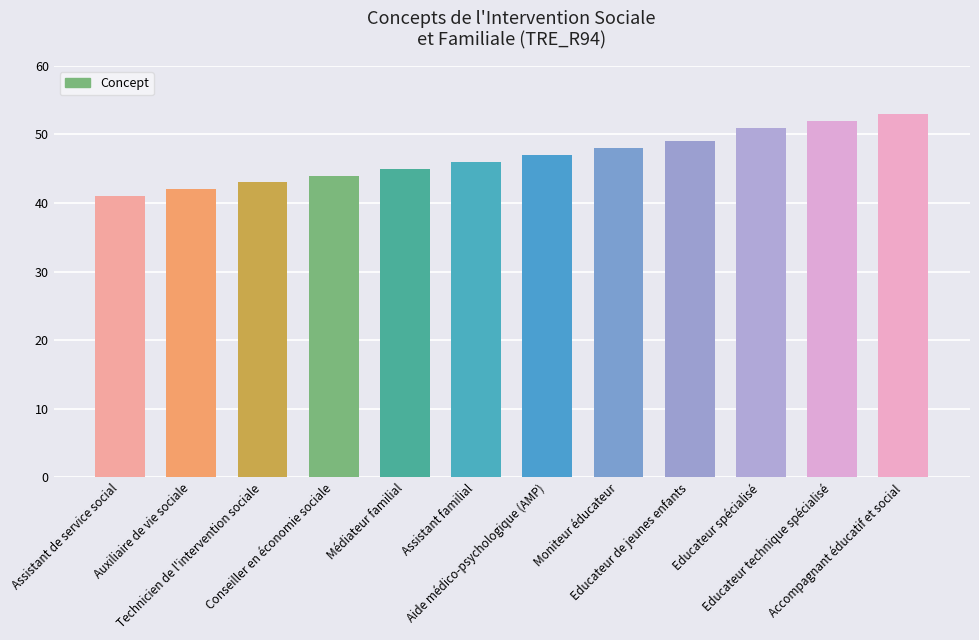

How many data points are less than 47?

6